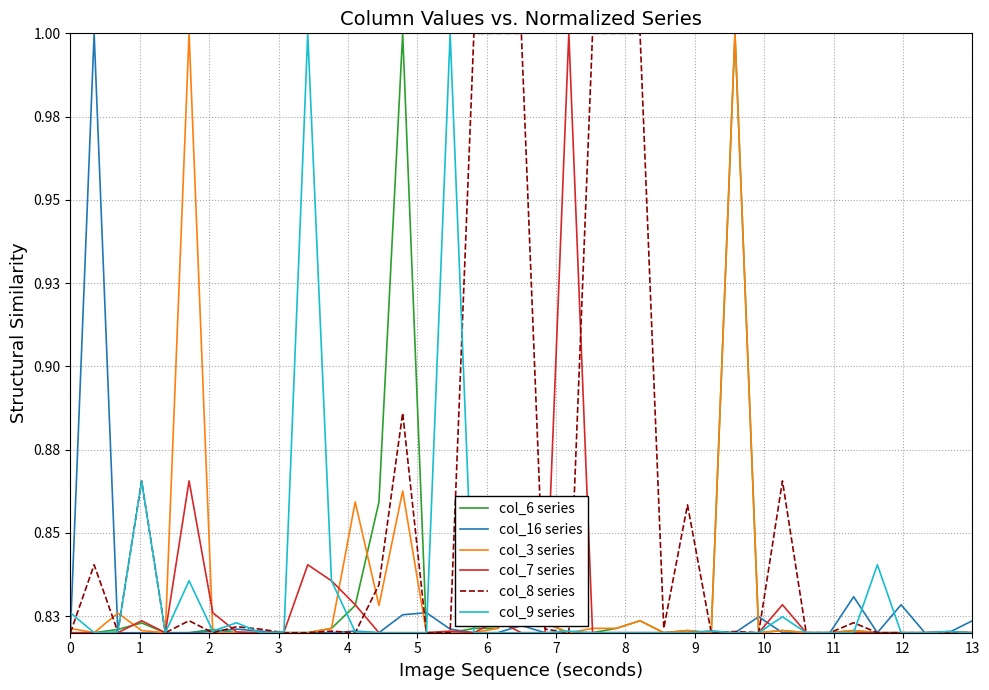

Which series has the largest total across all categories?

col_8 series